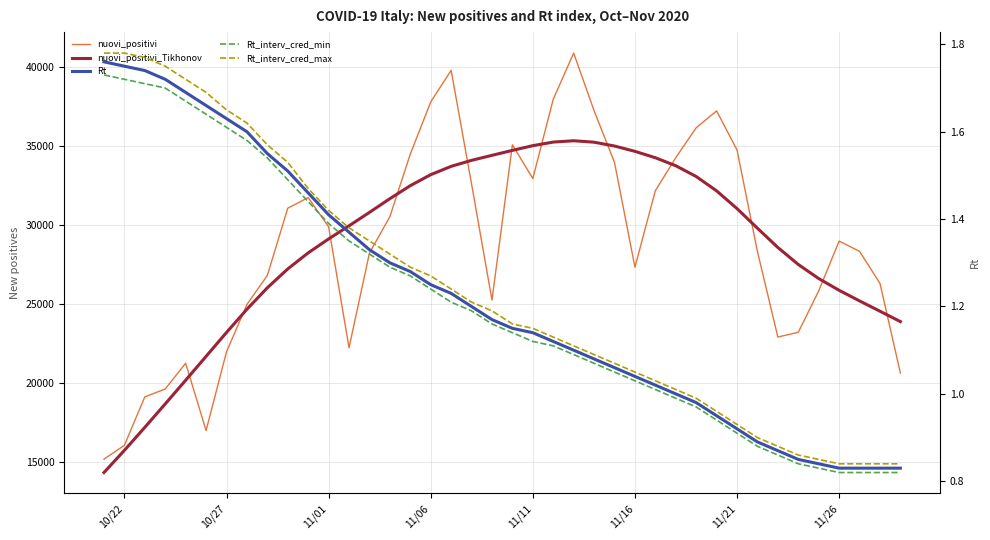

How many data points in Rt_interv_cred_max are less than 1?

11